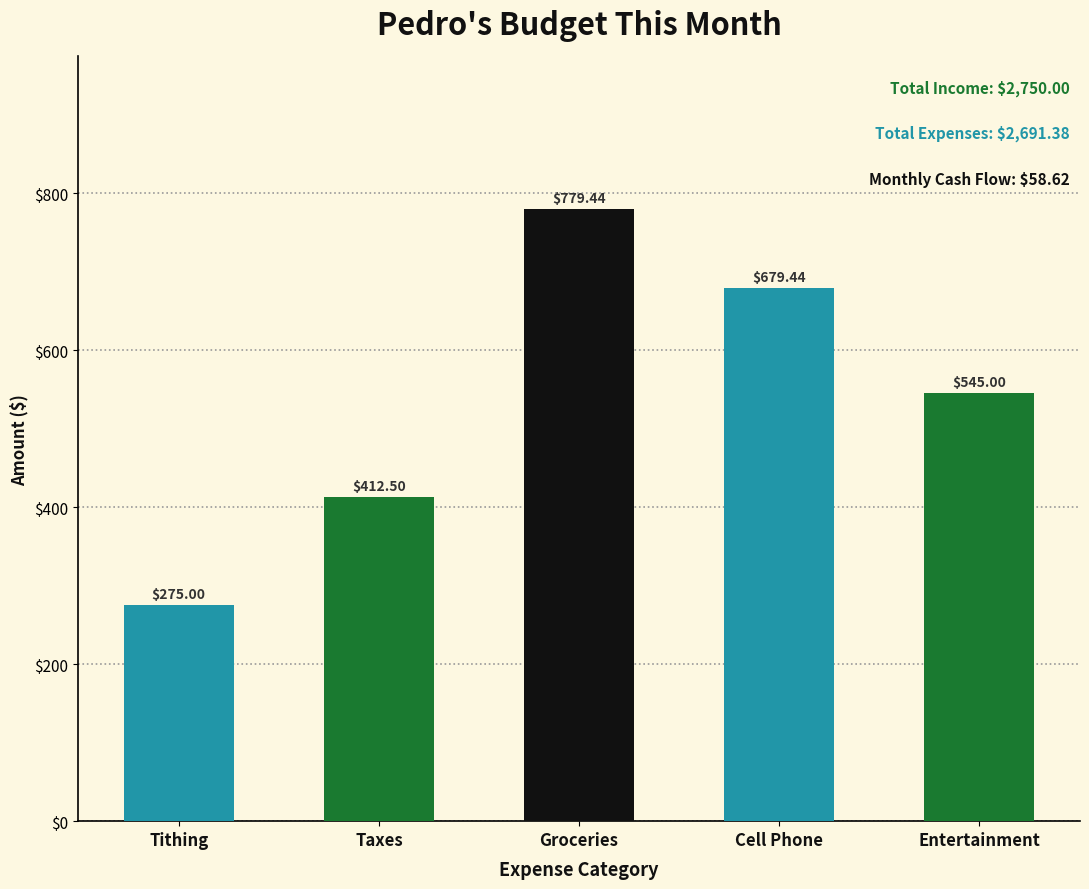

Reading left to right, list all the values displayed in this chart.

275.0	412.5	779.4	679.4	545.0